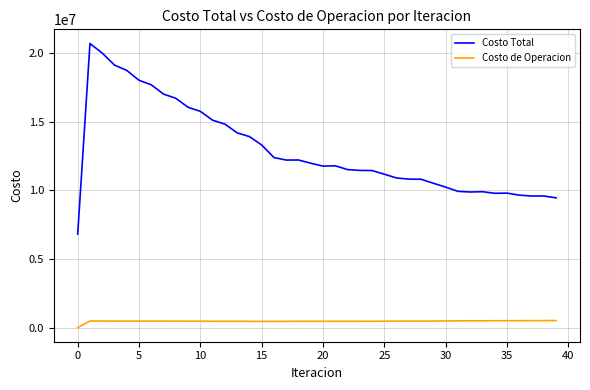

True or false: Costo de Operacion and Costo Total intersect in this chart.

False